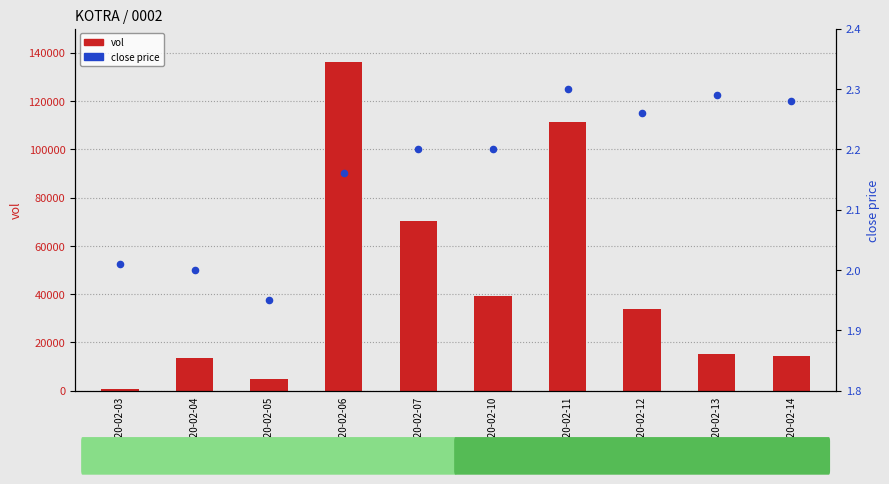

At how many categories does at least one series exceed 122753?

1